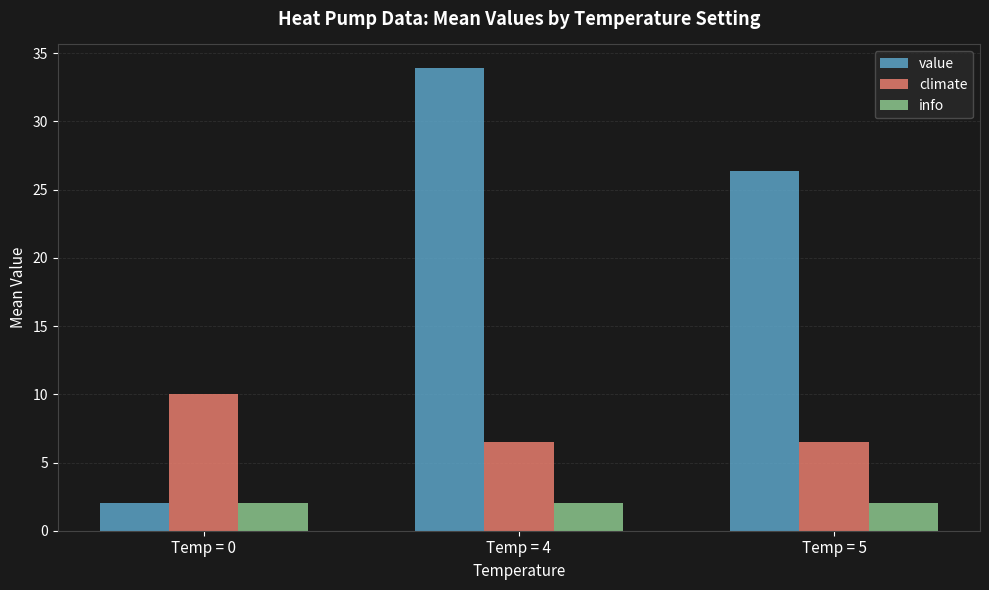

Is it true that value equals 2.0 at Temp = 0?

True